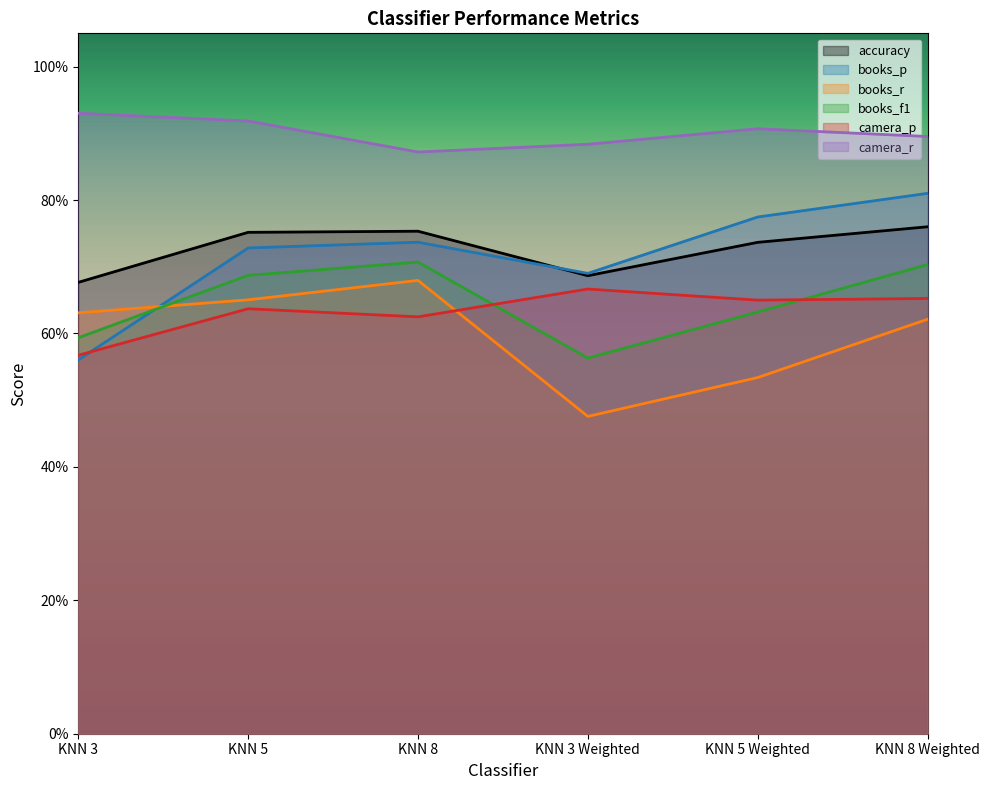

What is the value of the books_p point at the 2nd from the left?

0.7